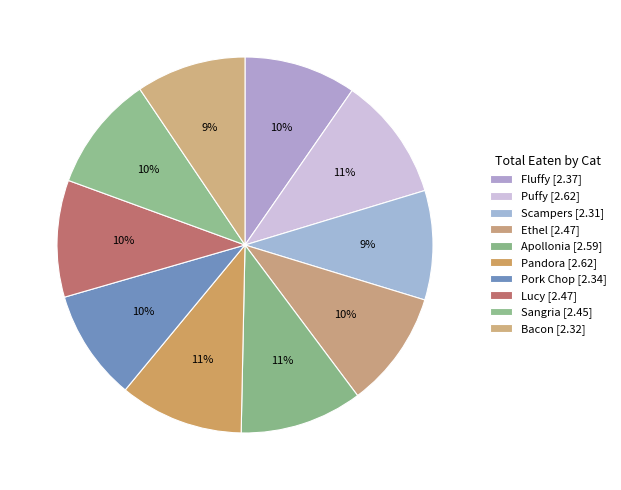

The Sangria slice represents 20% of the pie. True or false?

False